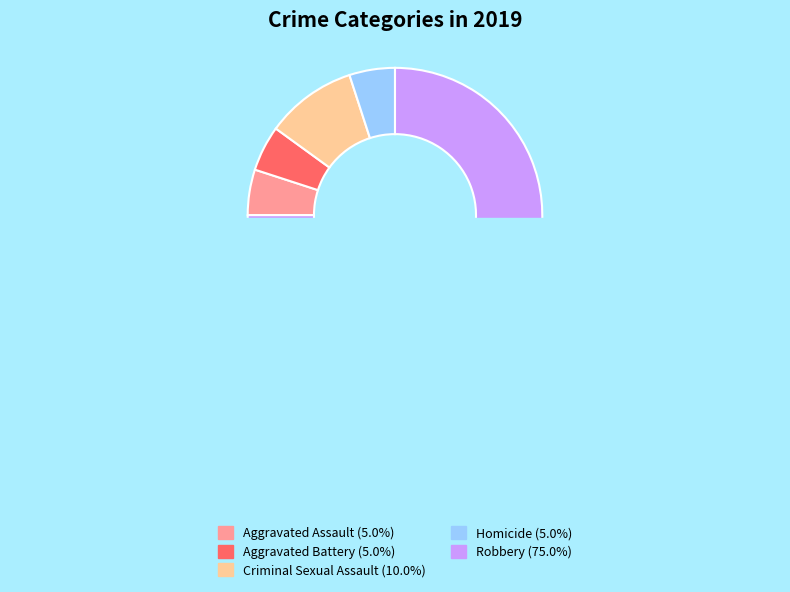

Count the number of slices in the pie.

5